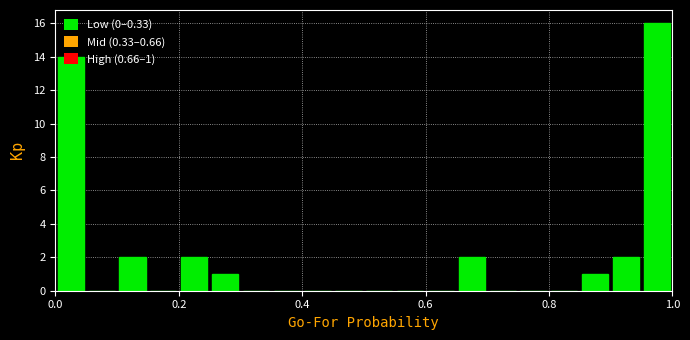

Read against the x-axis, roughly where is the centre of the tallest bar?

0.98